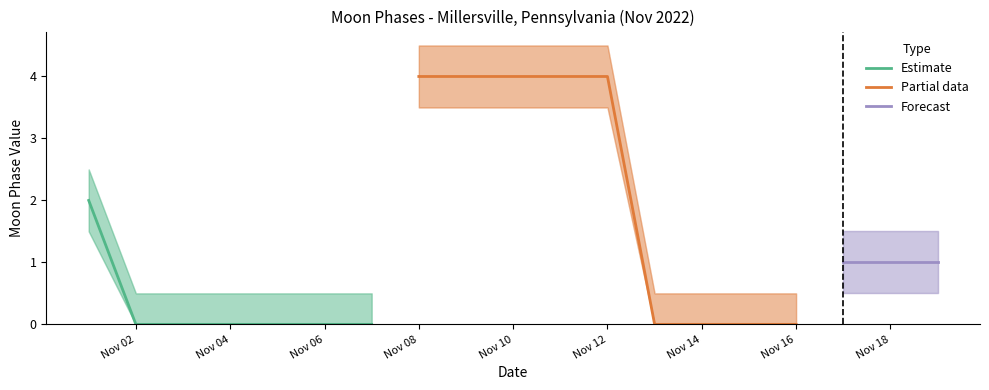

The value of Estimate at Nov 06 is 0. True or false?

True